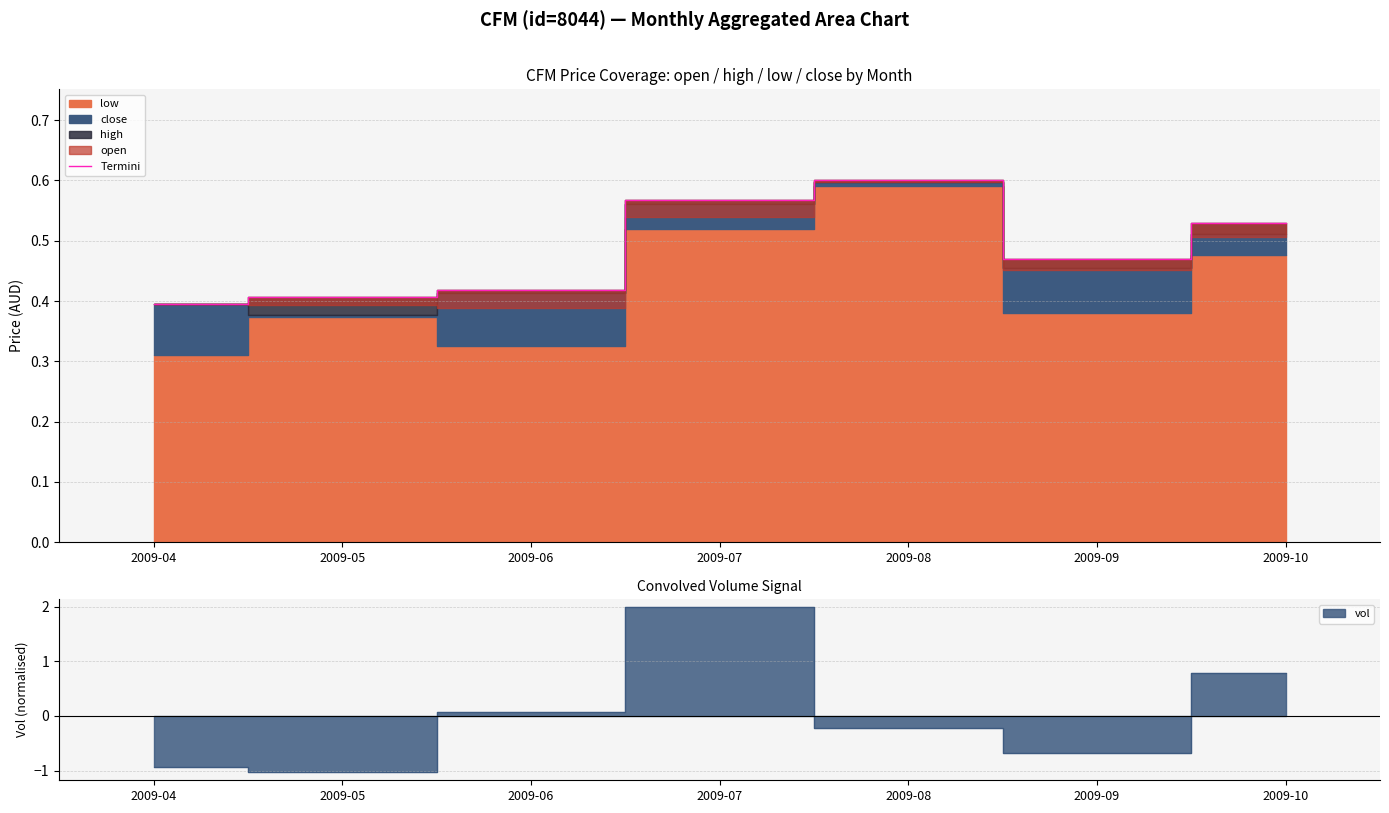

Read the value at 2009-04.

0.4